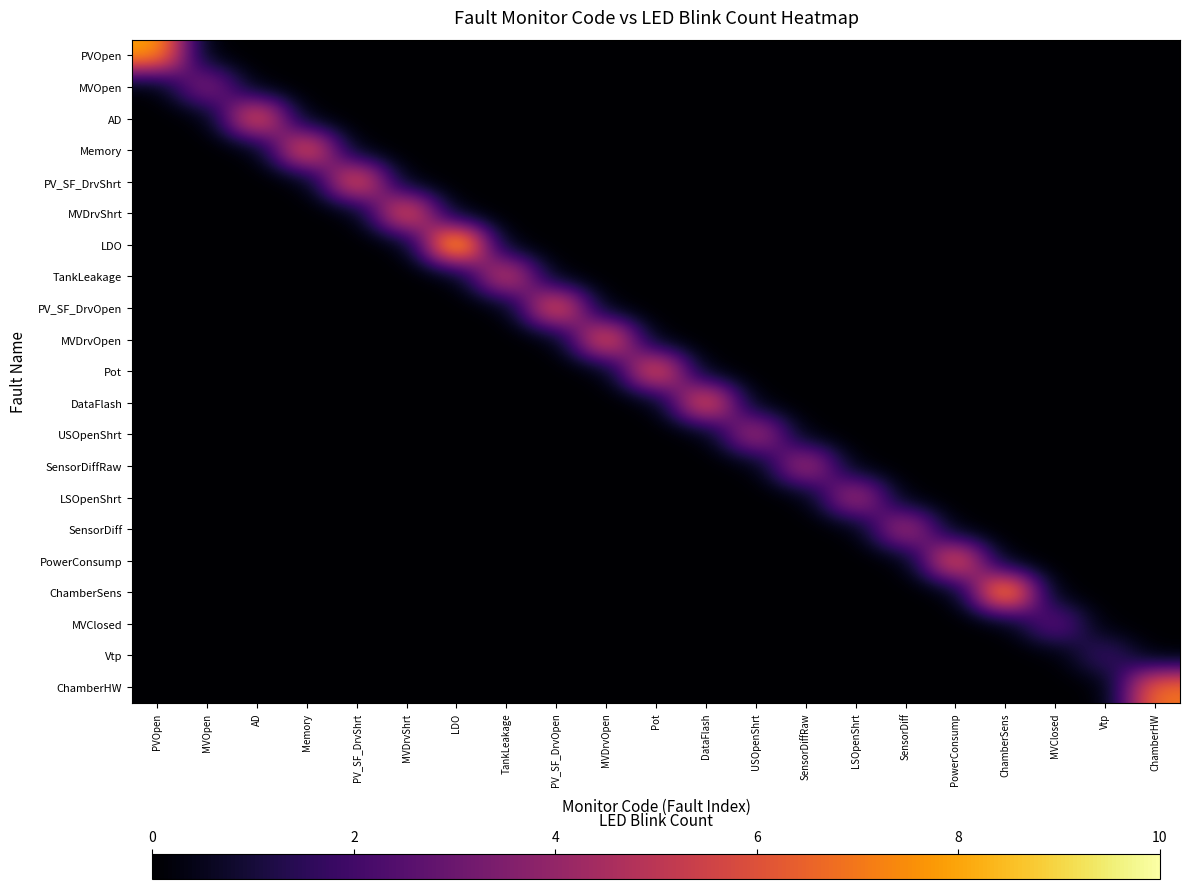

What is the total value across all series at TankLeakage?

6